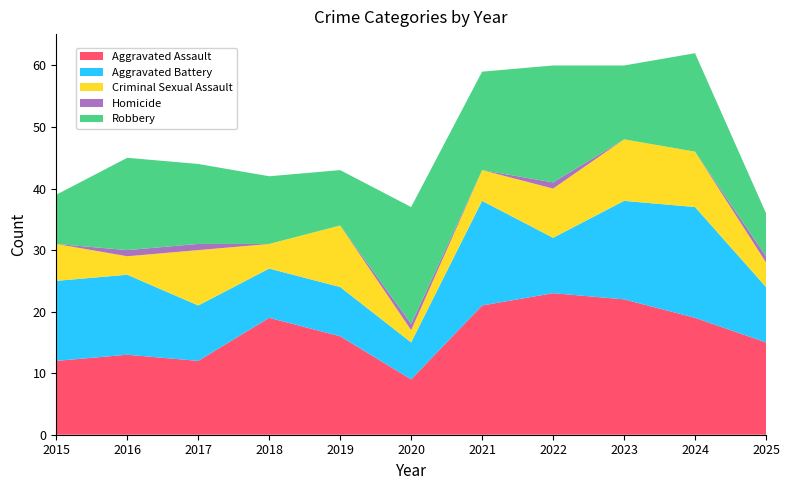

Reading left to right, transcribe all the data shown in this chart.

Aggravated Assault: 12	13	12	19	16	9	21	23	22	19	15
Aggravated Battery: 13	13	9	8	8	6	17	9	16	18	9
Criminal Sexual Assault: 6	3	9	4	10	2	5	8	10	9	4
Homicide: 0	1	1	0	0	1	0	1	0	0	1
Robbery: 8	15	13	11	9	19	16	19	12	16	7